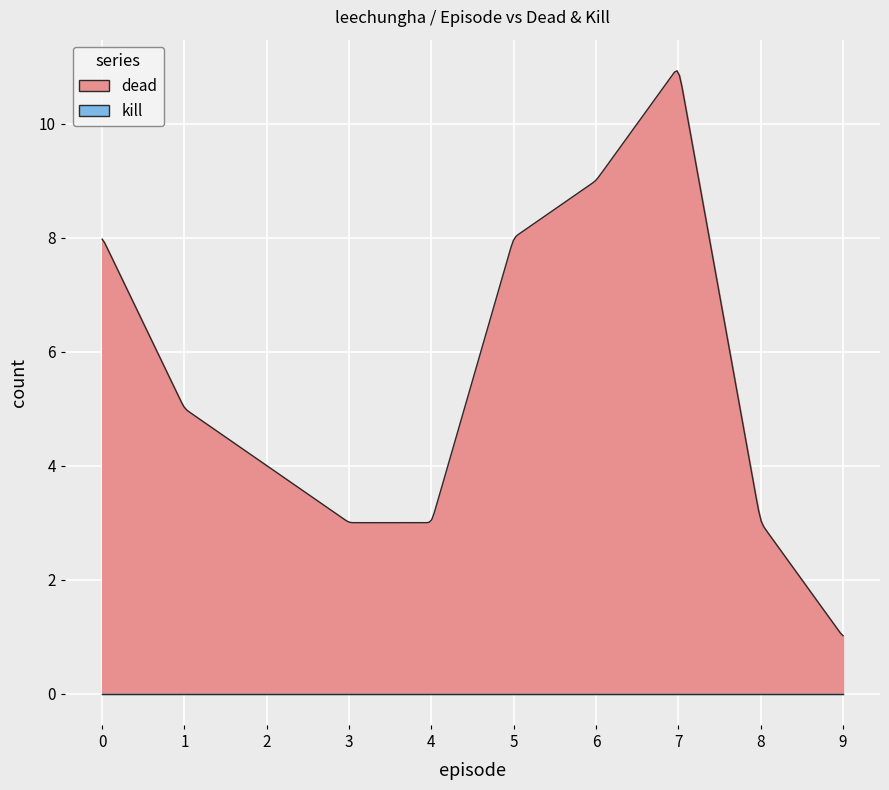

What value does the dead series have at 6?

9